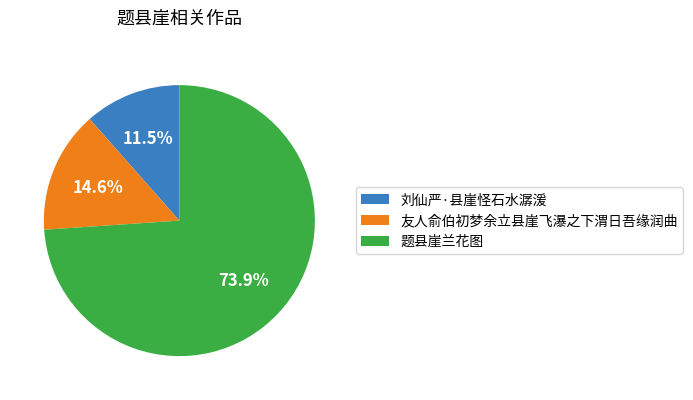

Approximately how many times larger is the value at 题县崖兰花图 compared to 刘仙严·县崖怪石水潺湲?

6.4